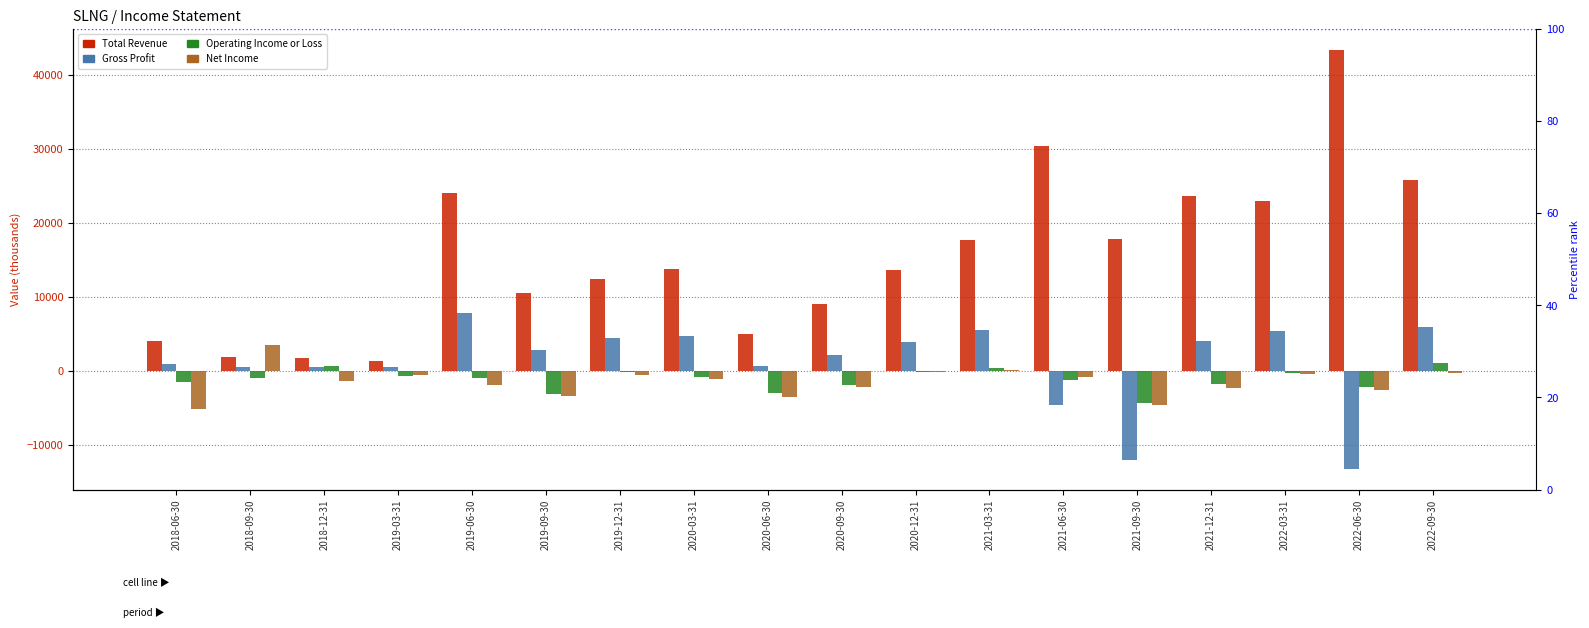

At which label is Net Income closest to -800?

2021-06-30